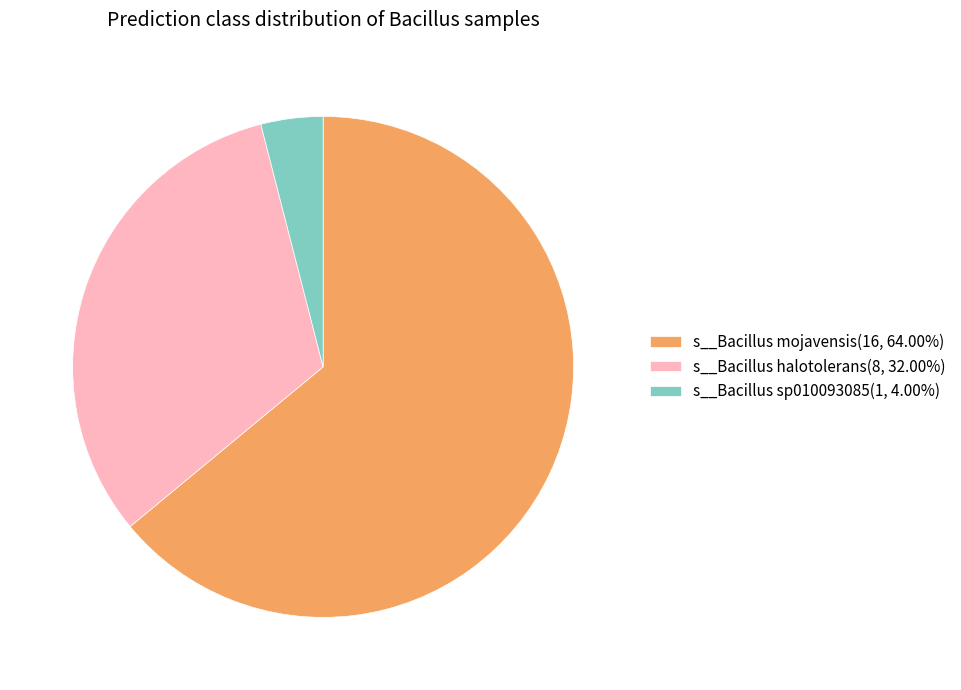

What is the ratio of the value at s__Bacillus halotolerans(8, 32.00%) to the value at s__Bacillus mojavensis(16, 64.00%)?

0.5